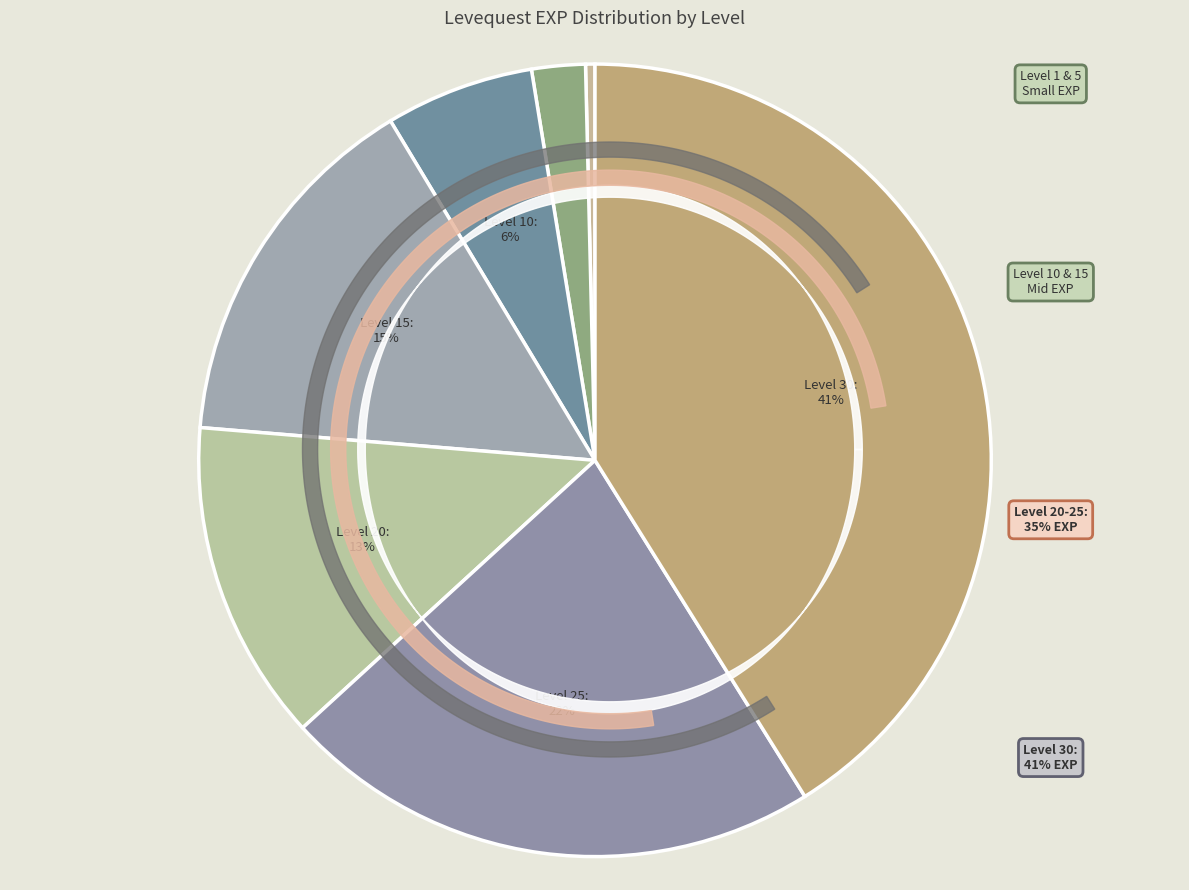

Count the number of slices in the pie.

7